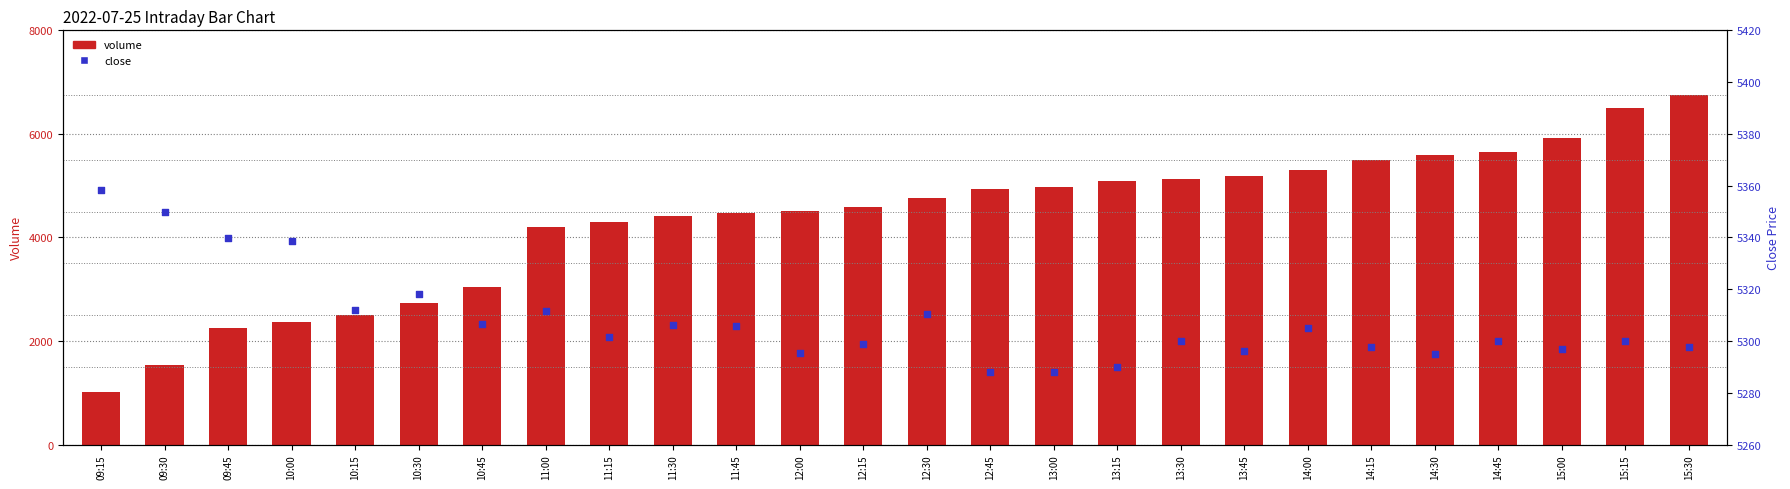

Which series reaches the maximum Y coordinate?

volume